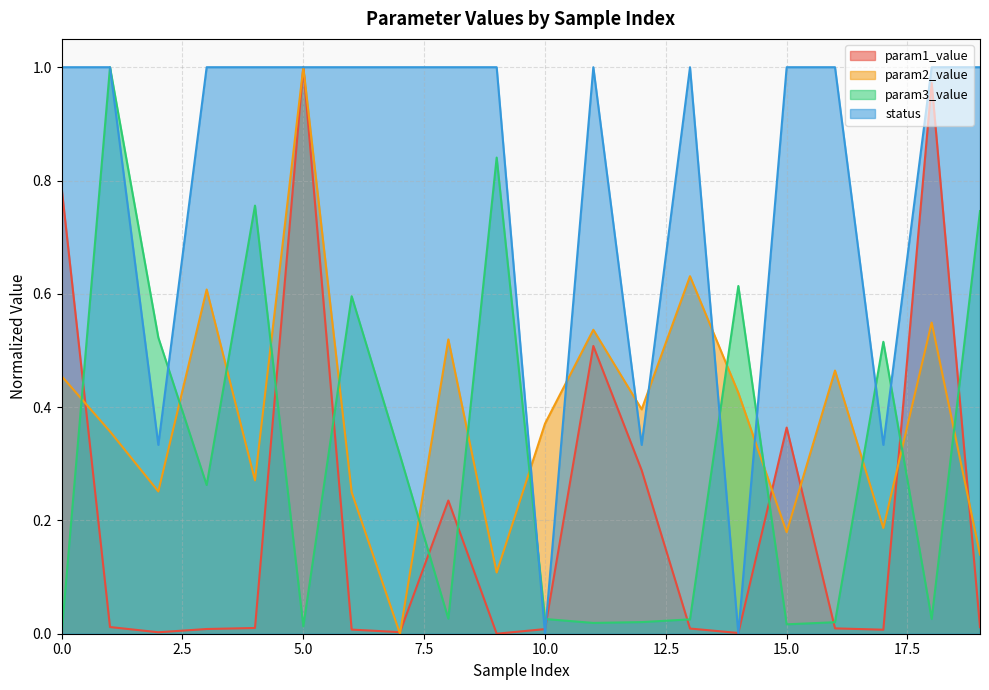

At which category is the sum across all series the highest?

5.0